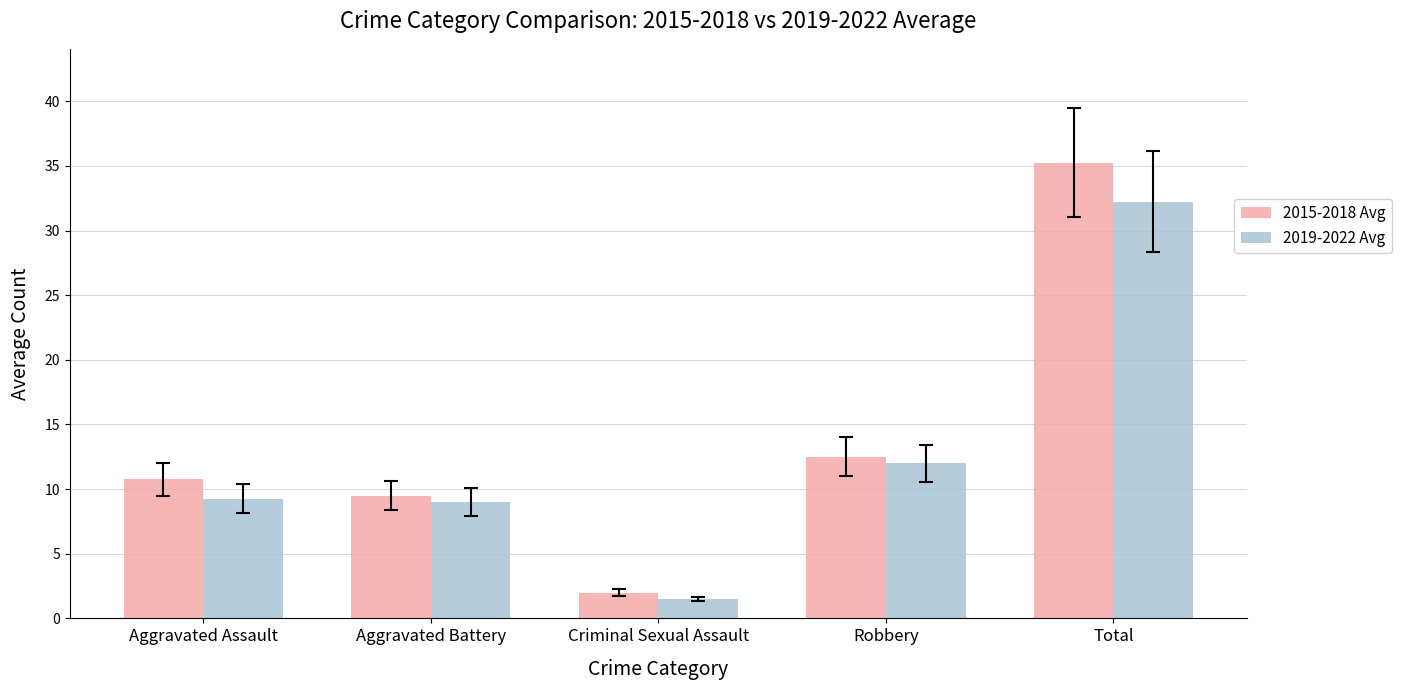

What is the average value of the 2015-2018 Avg series?

14.0